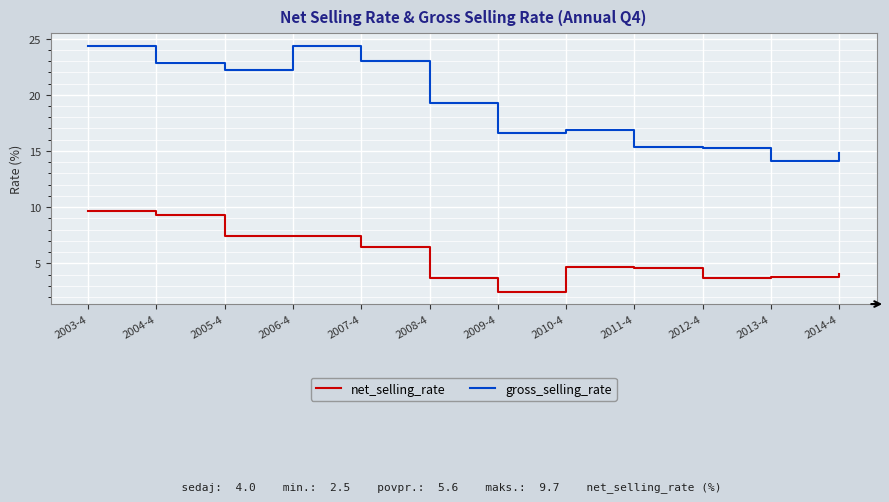

True or false: gross_selling_rate and net_selling_rate cross at least once.

False